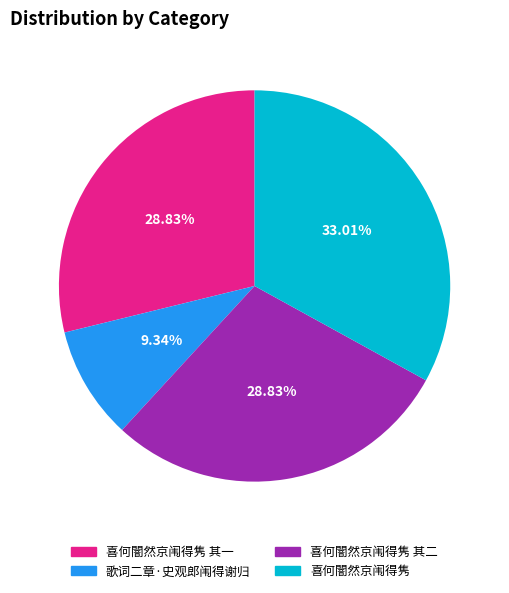

Is there a majority slice in this chart?

No